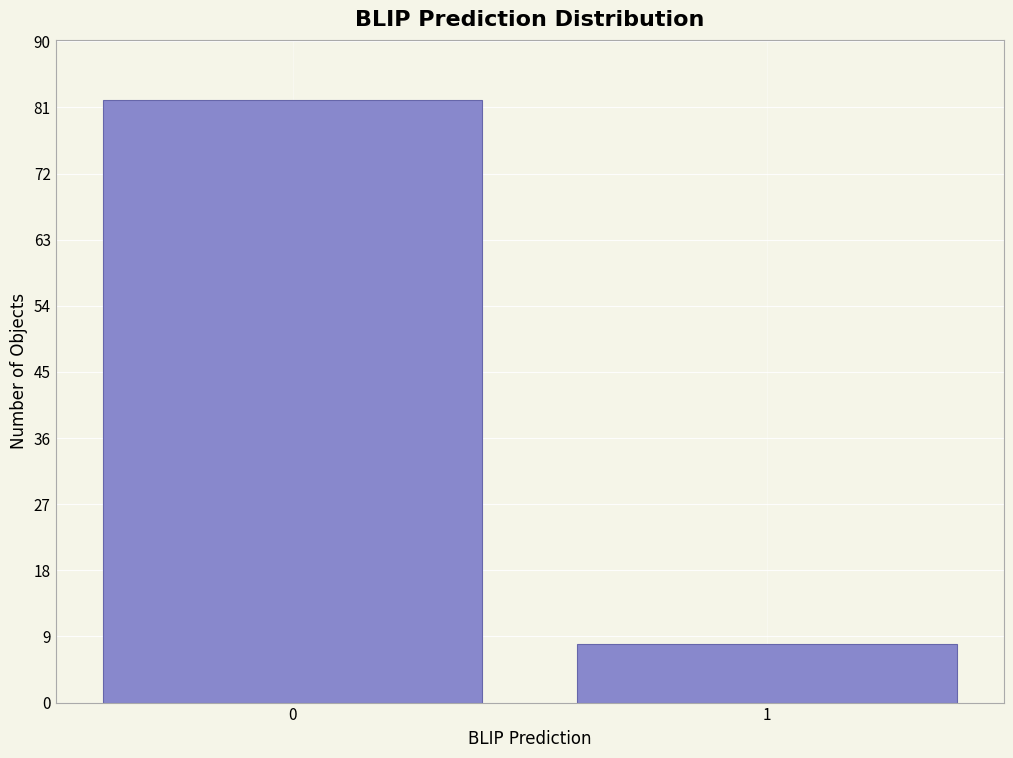

Reading right to left, what are all the values shown in this chart?

1=8	0=82